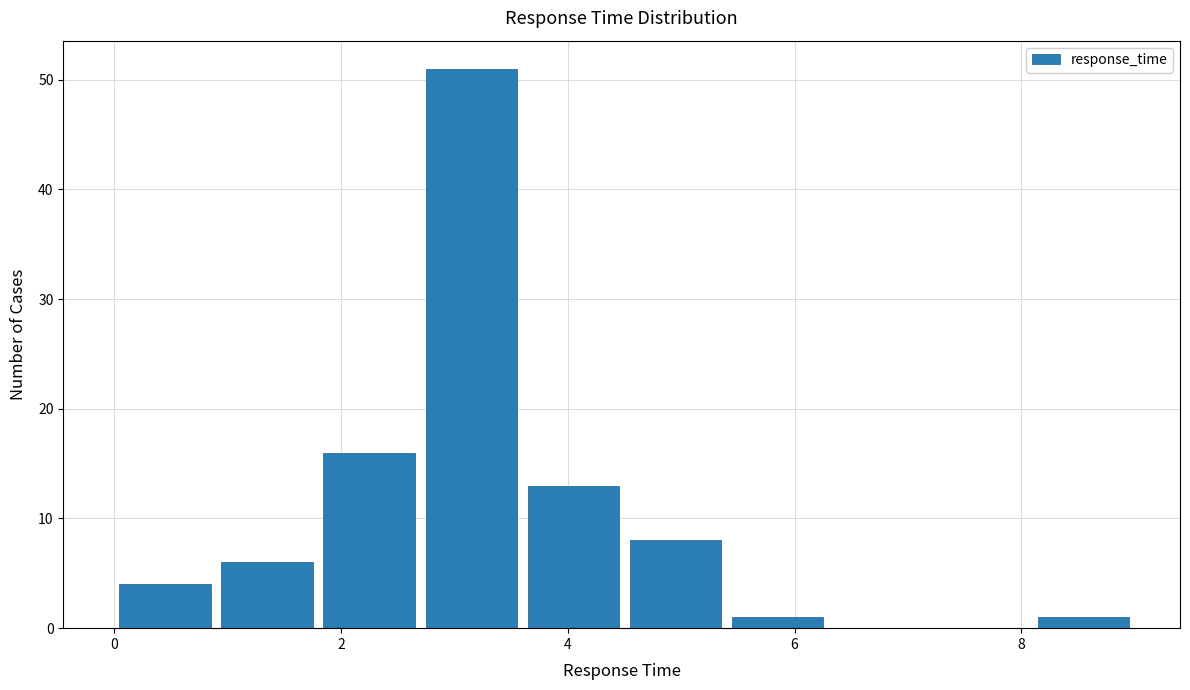

How tall is the bar that spans 2.7 to 3.6 on the x-axis? Neither the bar edges nor the heights are printed on the chart, so give them approximately, as read against the axes.

51